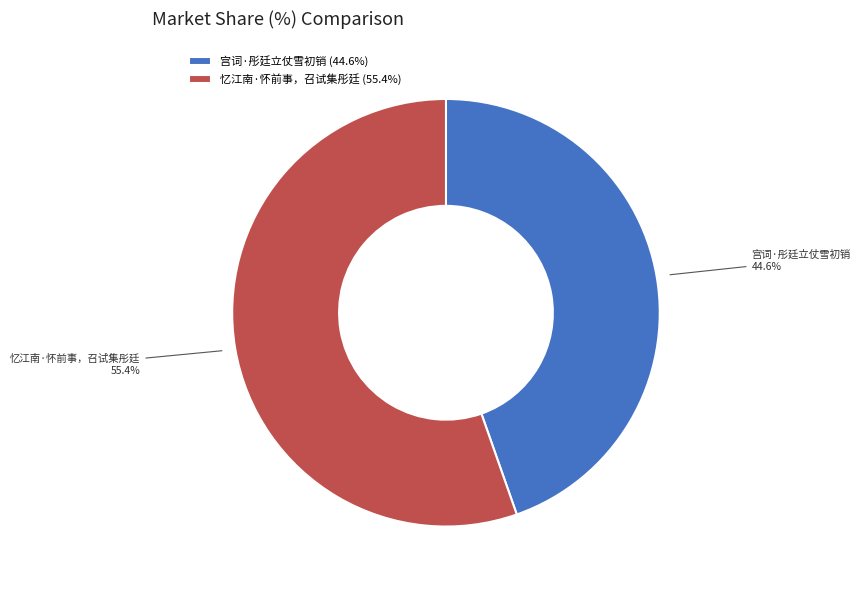

To the nearest percent, what is the average slice percentage?

50%